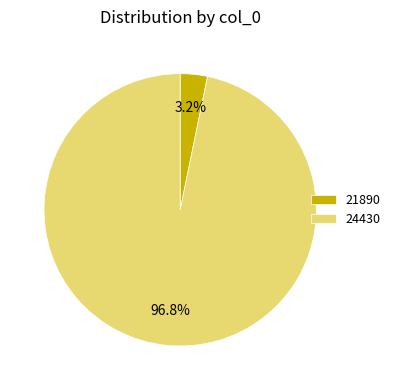

Rank the categories by value from lowest to highest.

21890, 24430